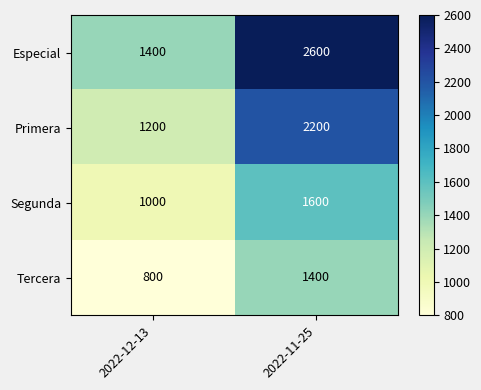

What is the maximum value shown in the chart?

2600